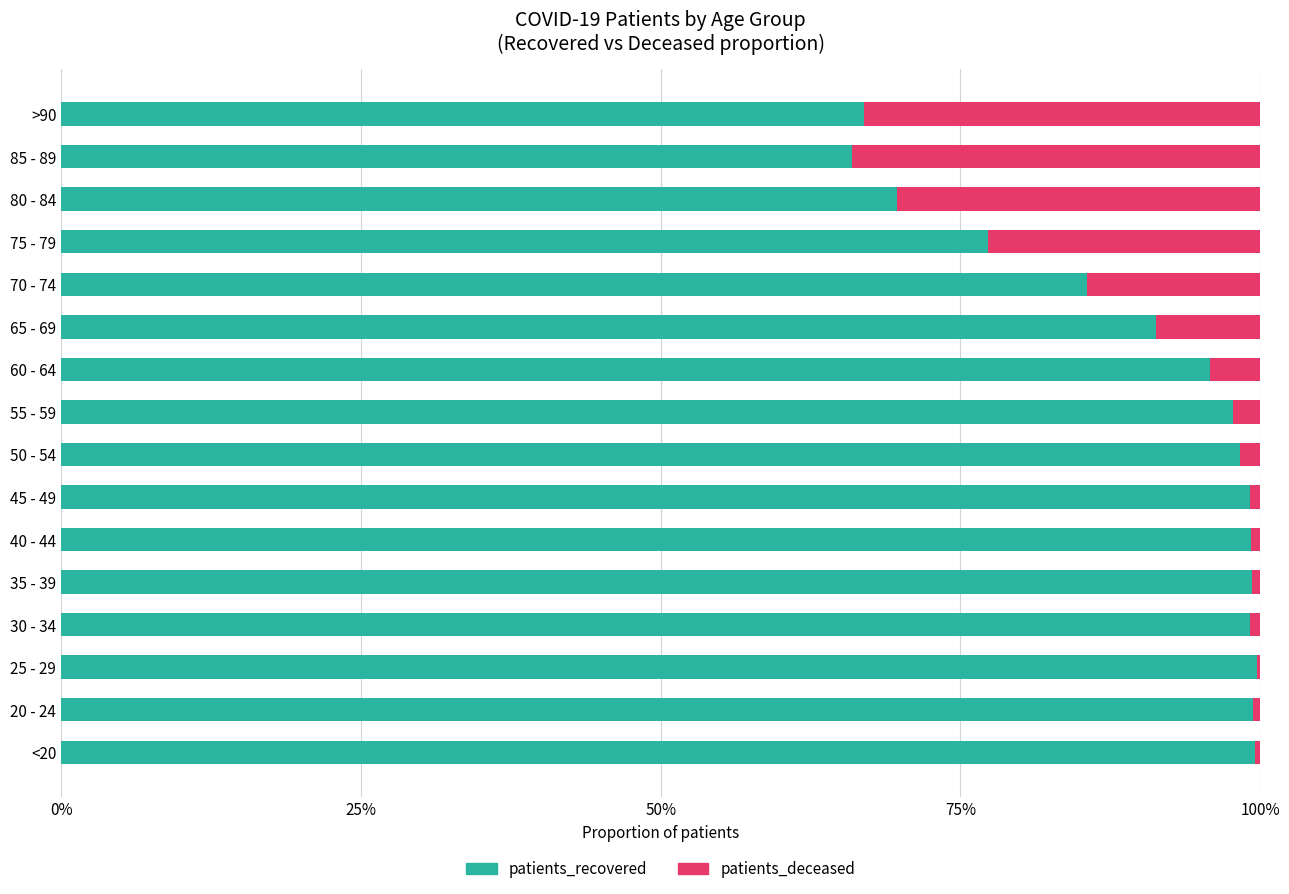

At which label is patients_recovered closest to 0?

85 - 89